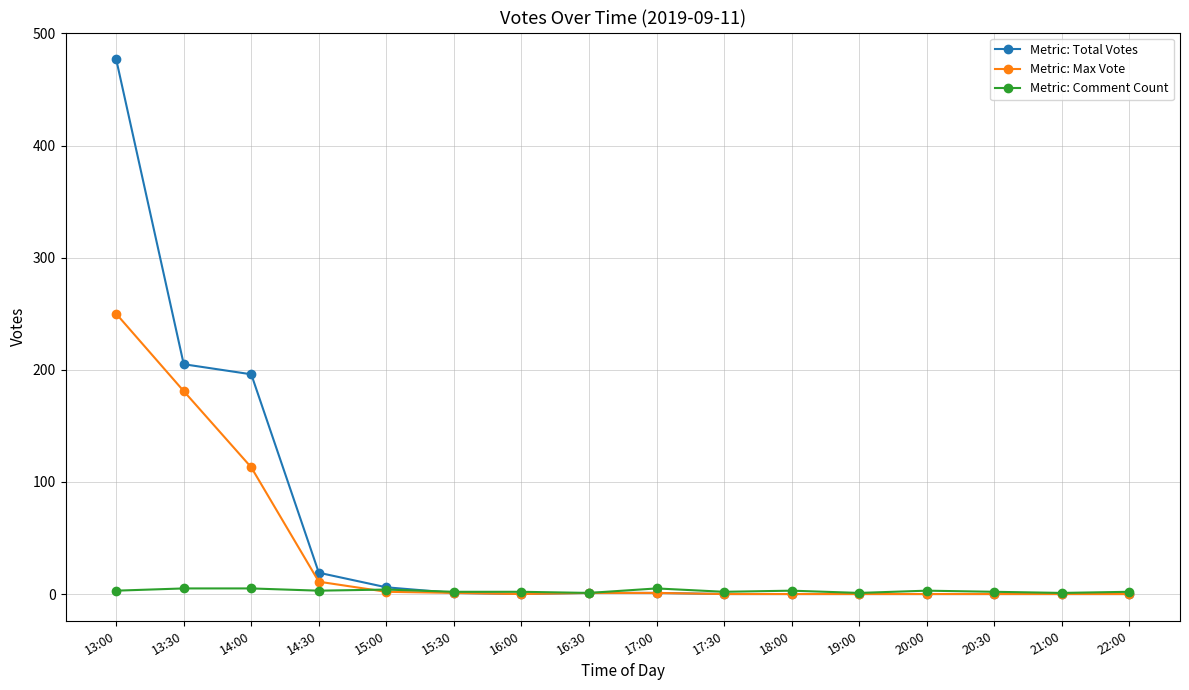

What is the label of the 9th point from the left?

17:00